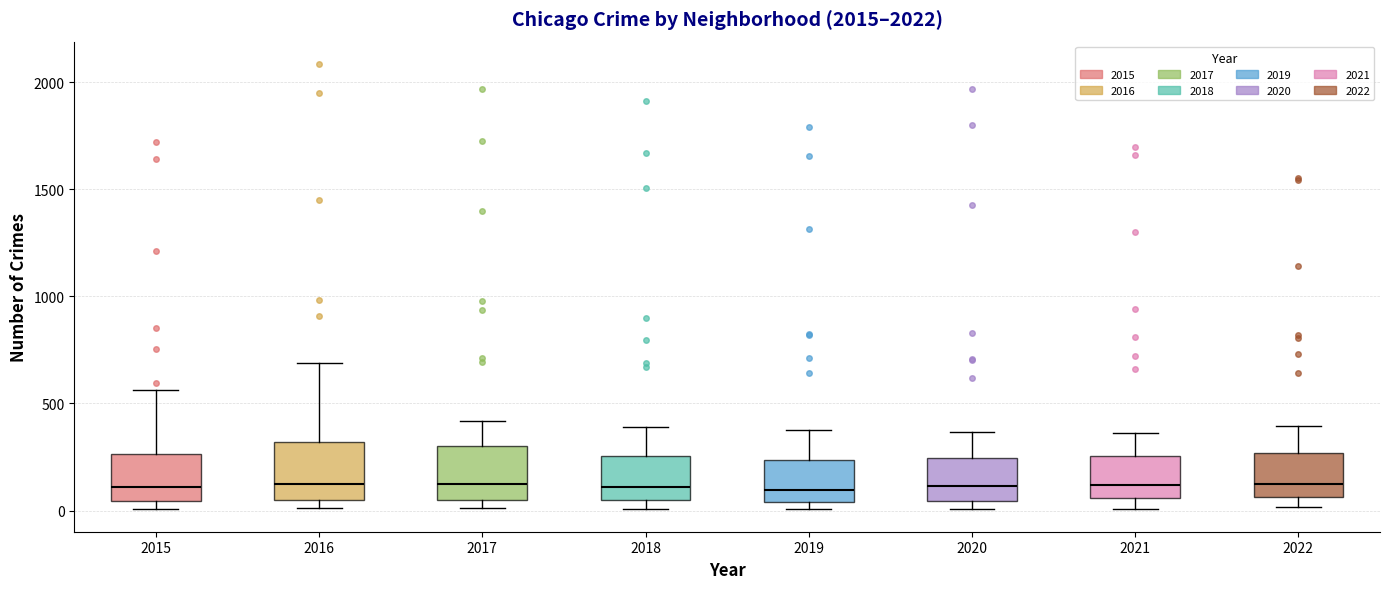

Reading left to right, transcribe this box plot: for each box, give where its median line is, the range the box spans, and where its two whiskers end, as read against the y-axis. The values are not printed on the chart, so give them approximately, as read against the axis.

2015: median 100, box 50 to 250, whiskers 0 to 550
2016: median 150, box 50 to 300, whiskers 0 to 700
2017: median 100, box 50 to 300, whiskers 0 to 400
2018: median 100, box 50 to 250, whiskers 0 to 400
2019: median 100, box 50 to 250, whiskers 0 to 400
2020: median 100, box 50 to 250, whiskers 0 to 350
2021: median 100, box 50 to 250, whiskers 0 to 350
2022: median 150, box 50 to 250, whiskers 0 to 400